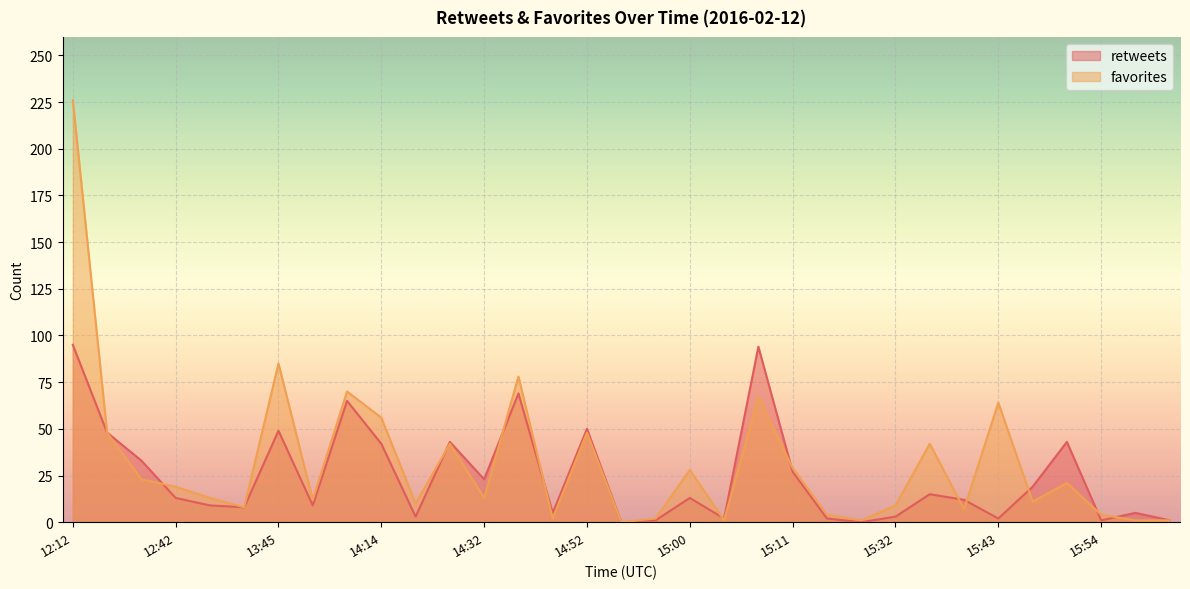

Which category has the lowest value across all series?

14:54